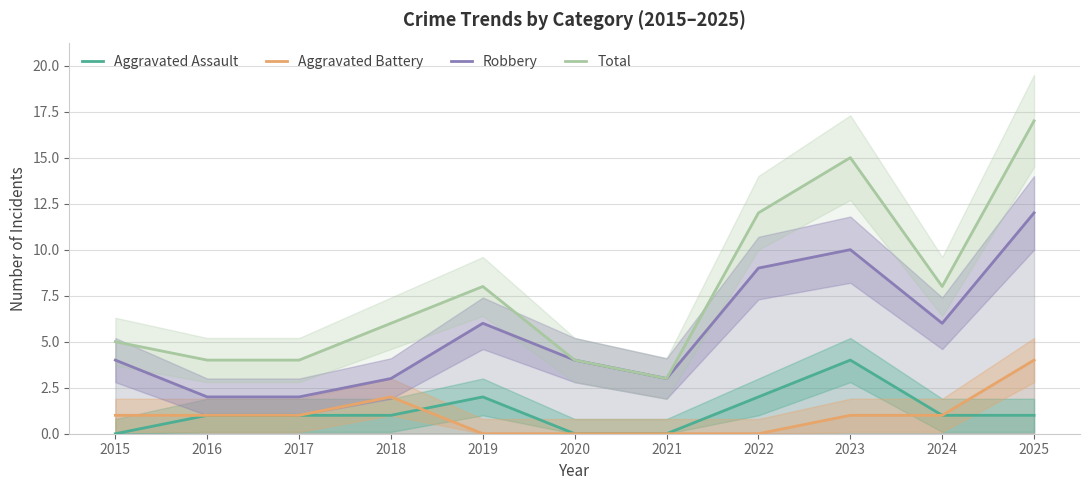

What is the total value across all series at 2015?

10